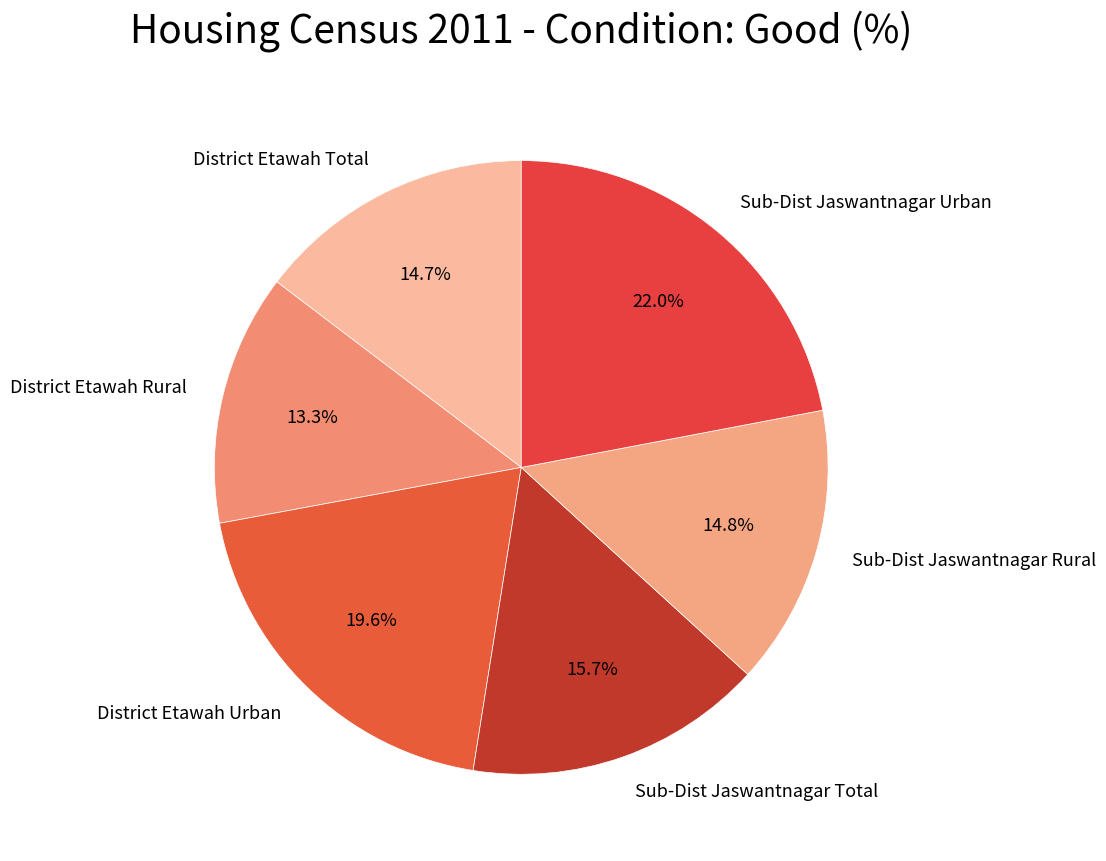

To the nearest percent, what is the difference between the largest and smallest slice percentages?

9%